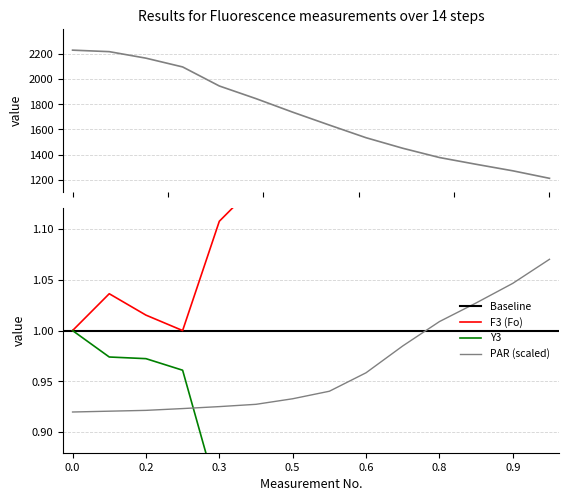

What value does the Y3 series have at 6?

0.8